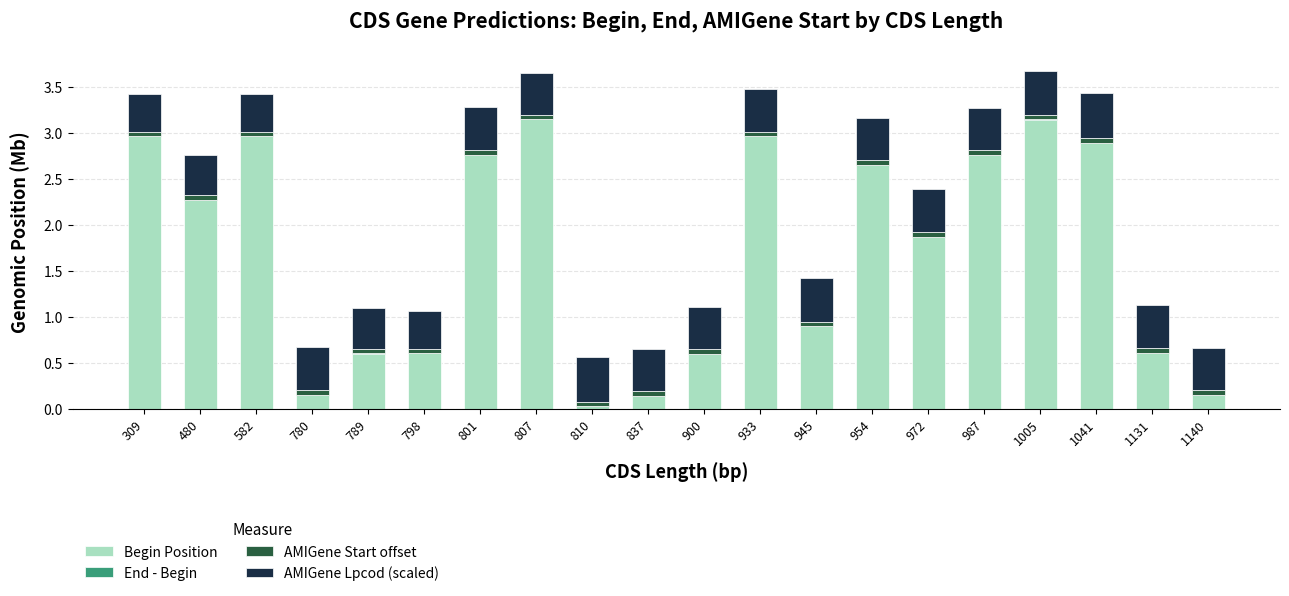

The Begin Position series shows 1.0 at 480. True or false?

False